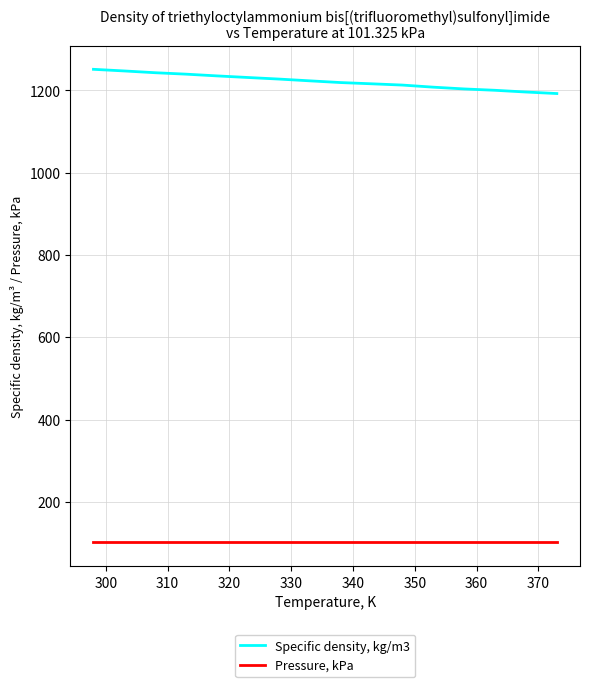

Which series has the largest total across all categories?

Specific density, kg/m3